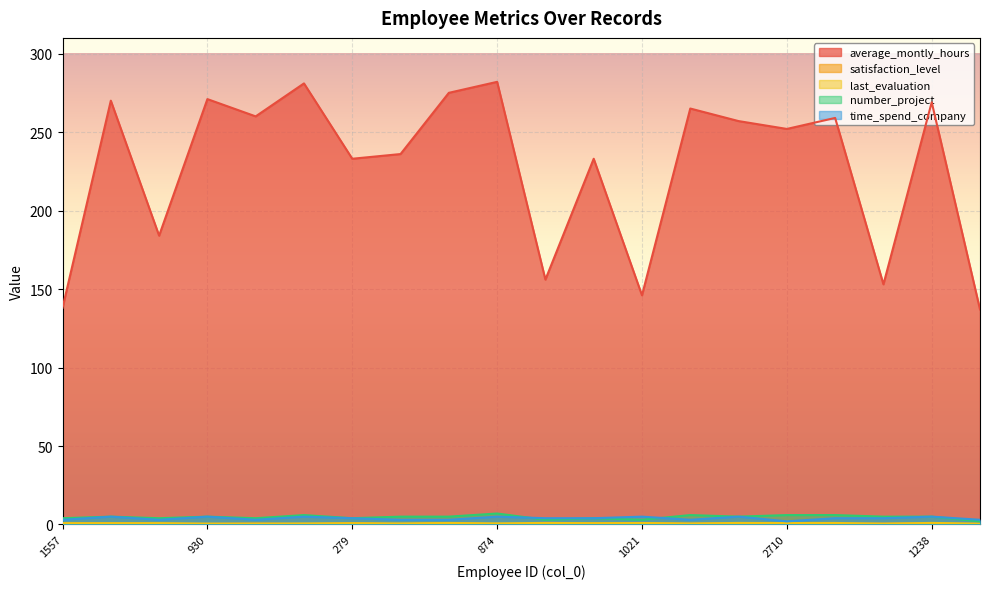

Is it true that last_evaluation equals 0.3 at 1396?

False